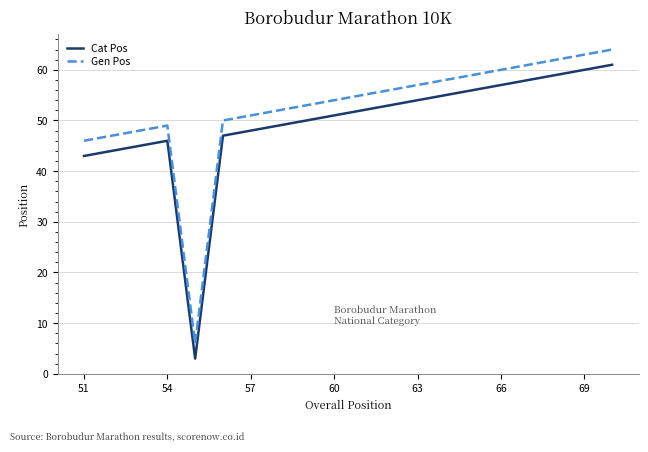

Rank the series by their average value, from lowest to highest.

Cat Pos, Gen Pos